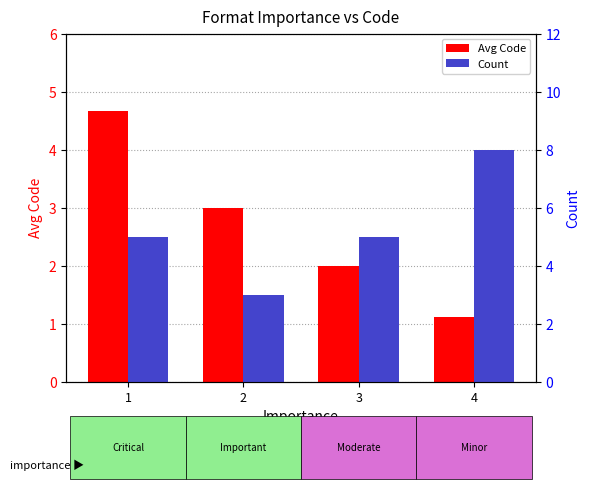

Between 1 and 2, which is larger?

1